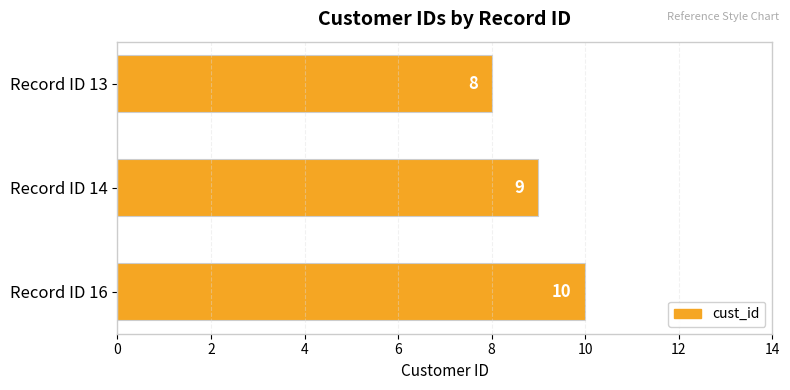

True or false: the data shows 13 at Record ID 16.

False